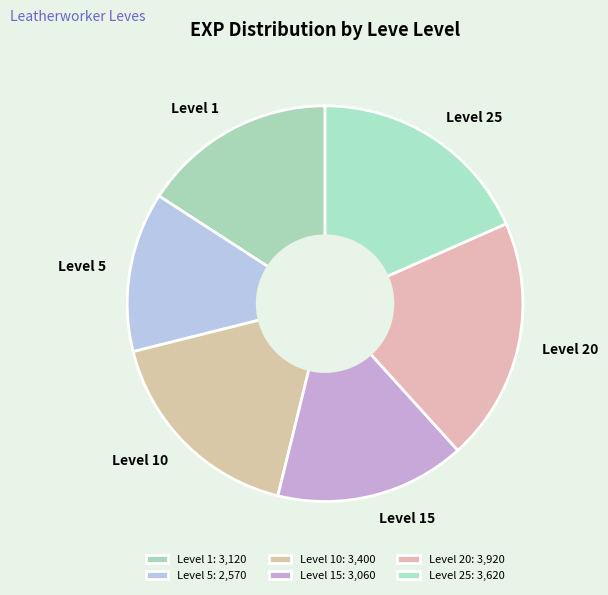

Does any single category account for the majority?

No